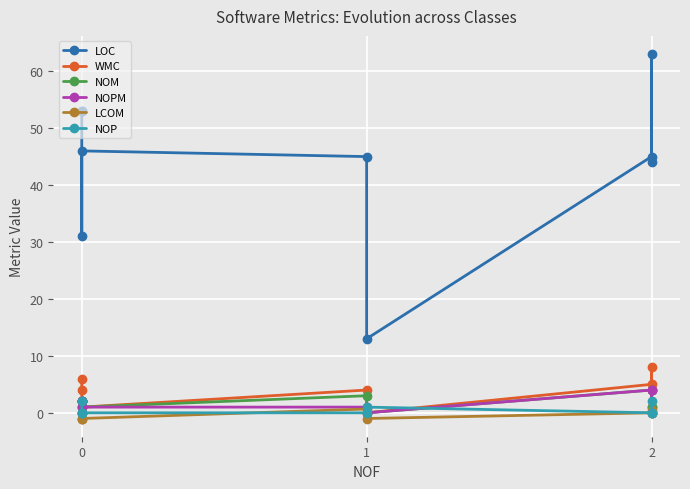

How many values in NOP are above zero?

3